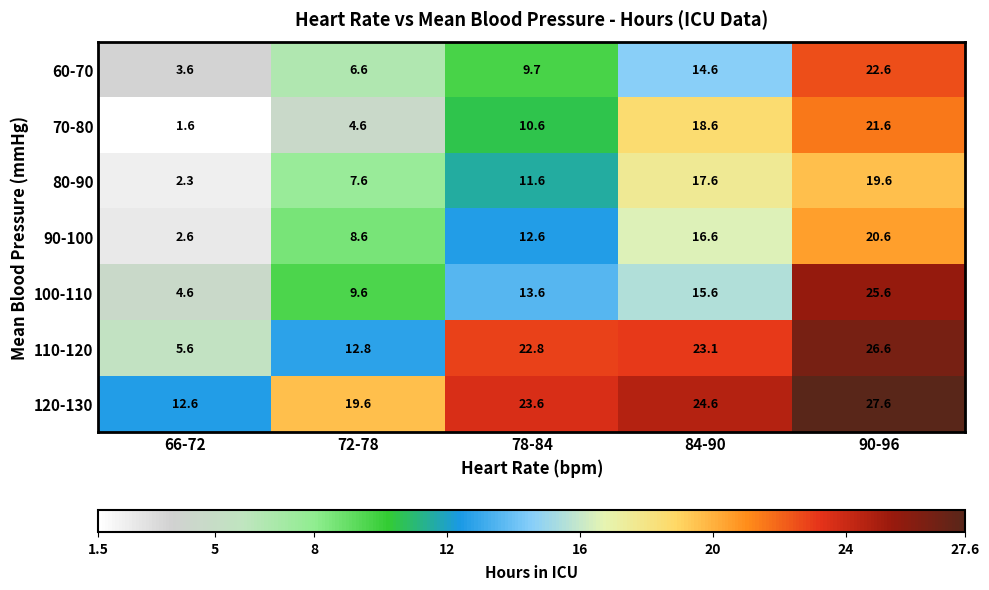

How many categories are shown in the chart?

5